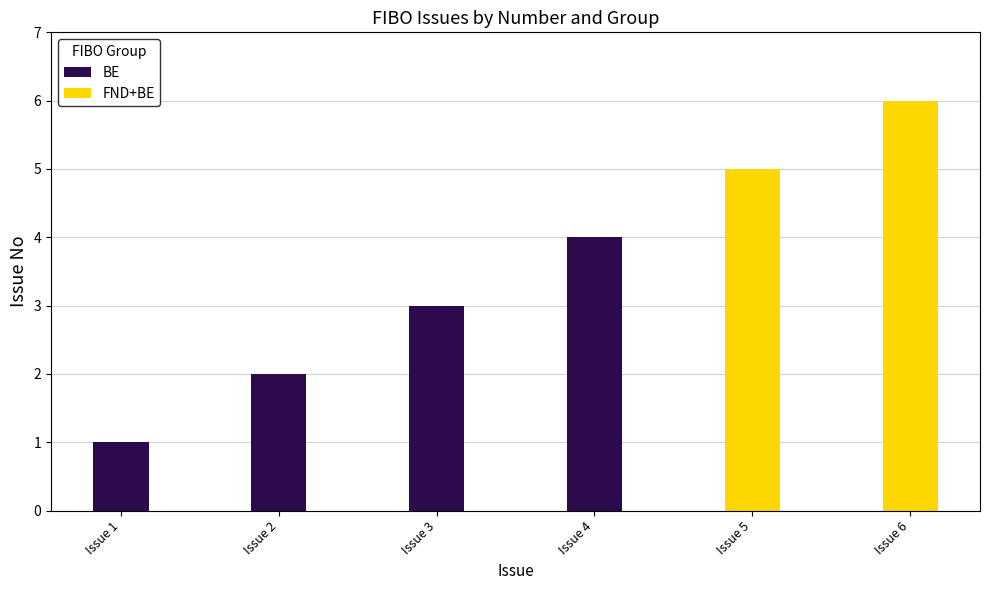

What is the ratio of the value at Issue 3 to the value at Issue 2?

1.5